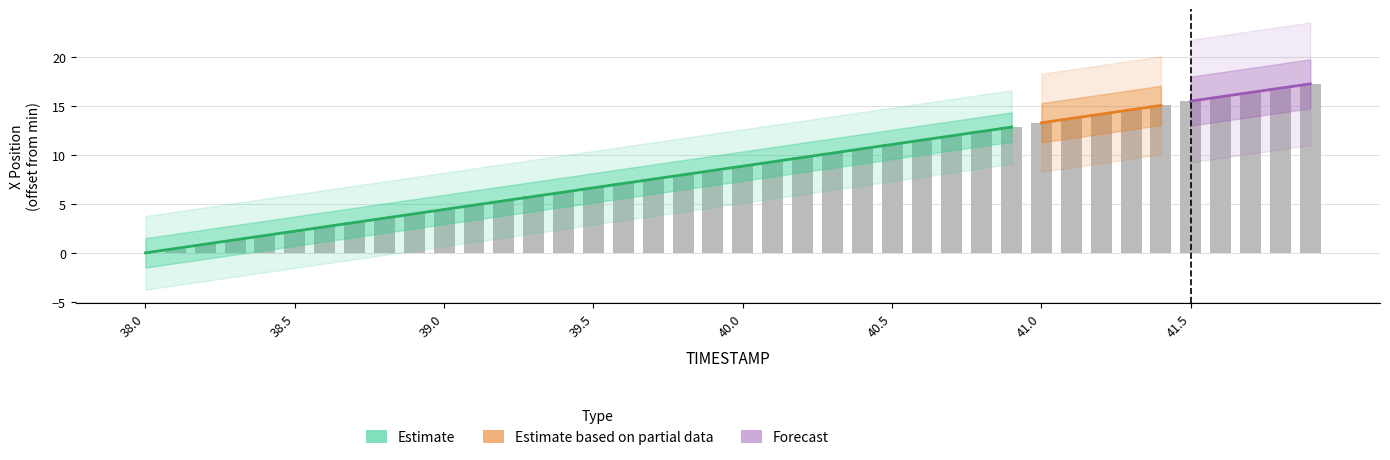

How many data points are less than 8?

19